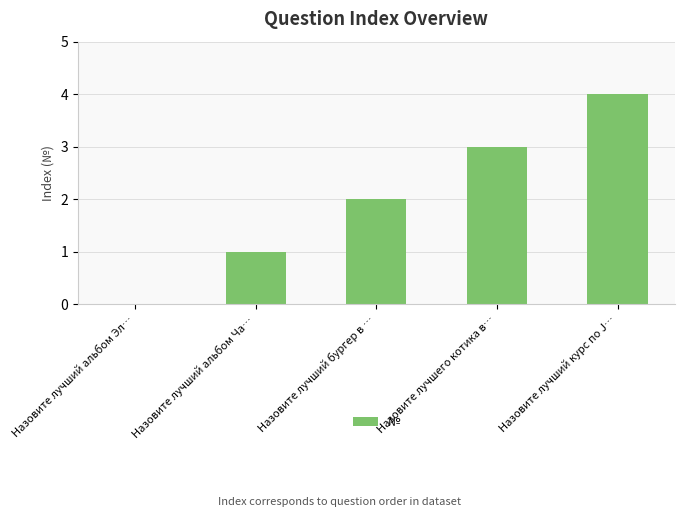

Reading left to right, transcribe all the data shown in this chart.

0	1	2	3	4